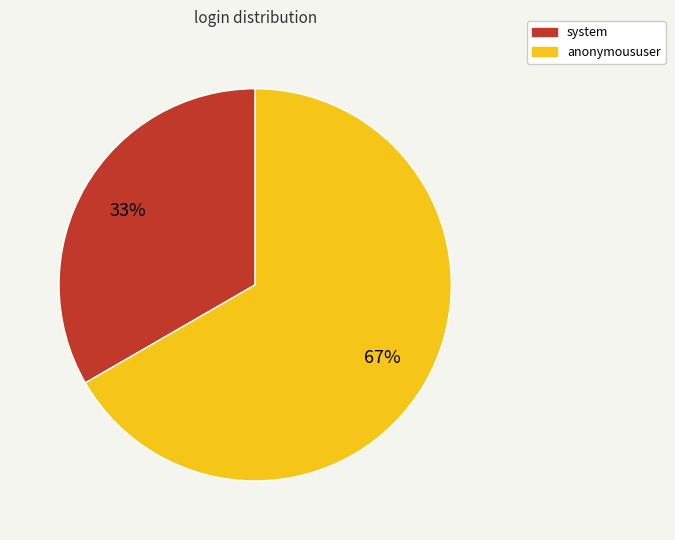

True or false: anonymoususer accounts for 56% of the total.

False